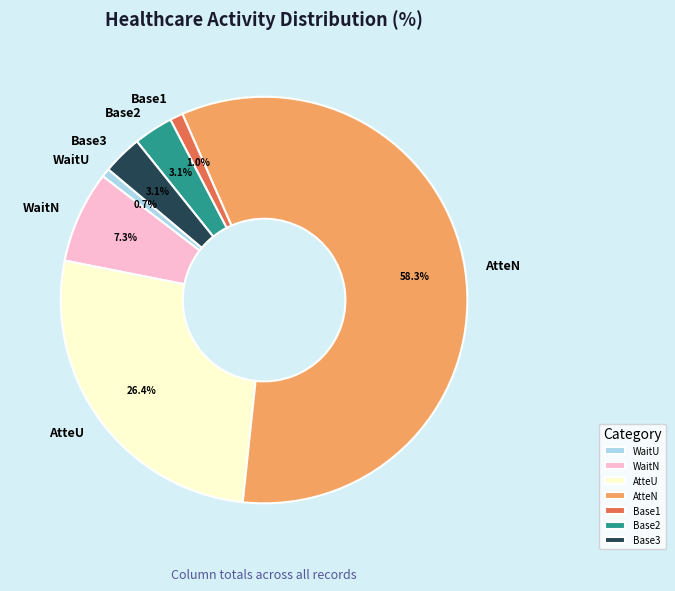

What percentage is NOT represented by WaitU?

99.3%